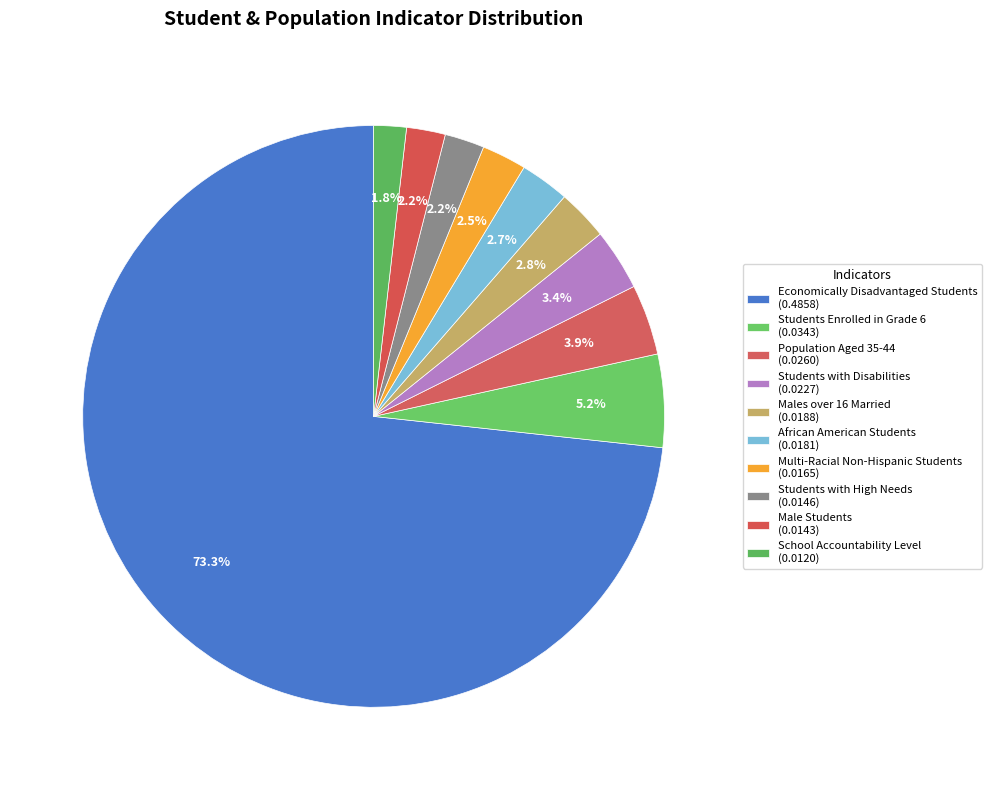

How many segments does this pie chart have?

10